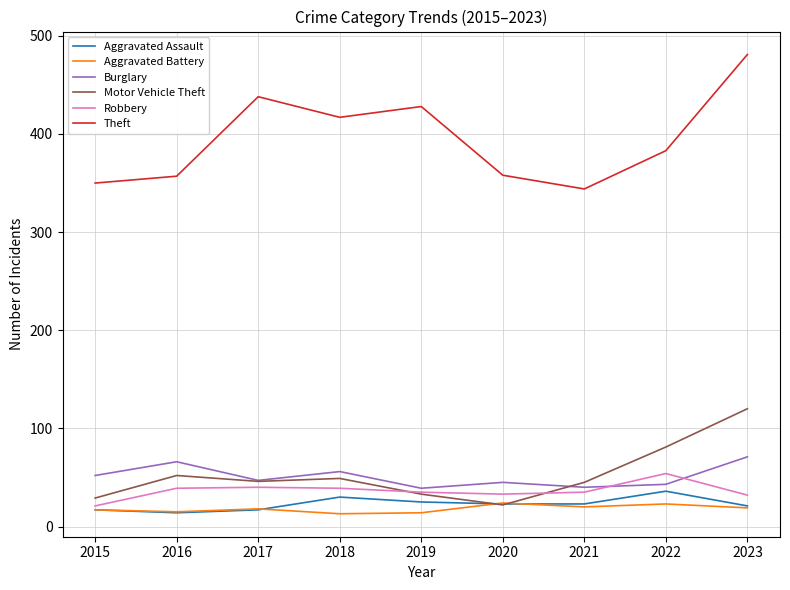

At which label does Burglary first exceed 47?

2015